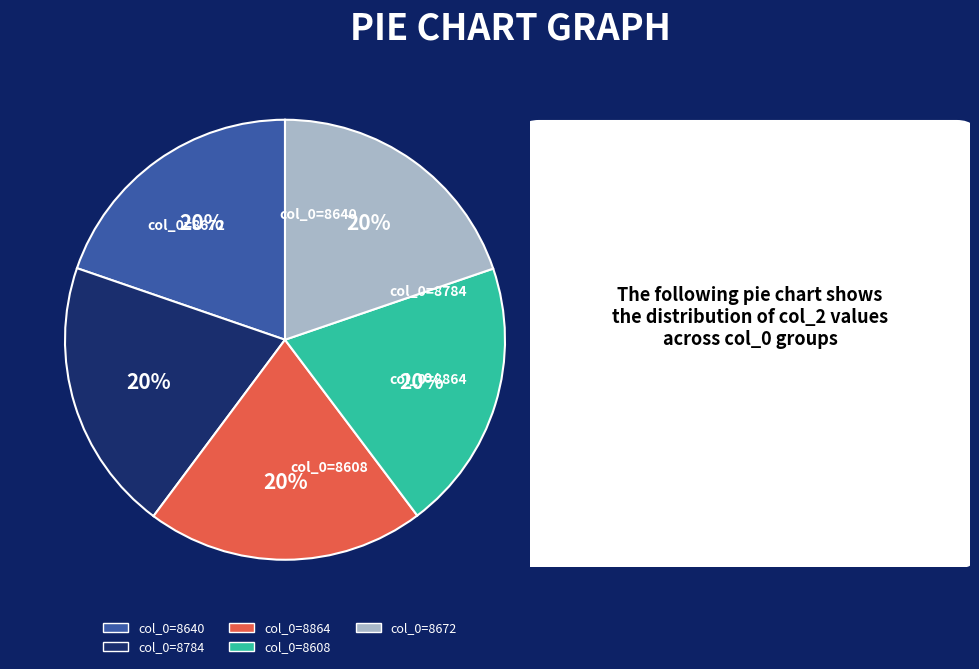

To the nearest percent, what percentage of the pie is col_0=8608?

20%